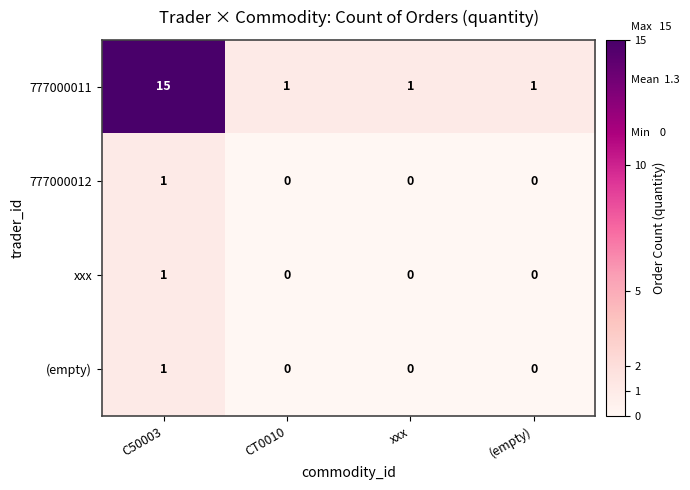

How many values in xxx are above zero?

1